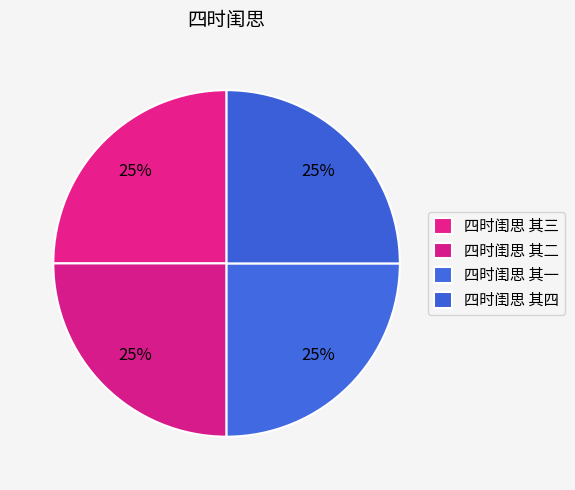

To the nearest percent, what percentage of the pie is 四时闺思 其三?

25%